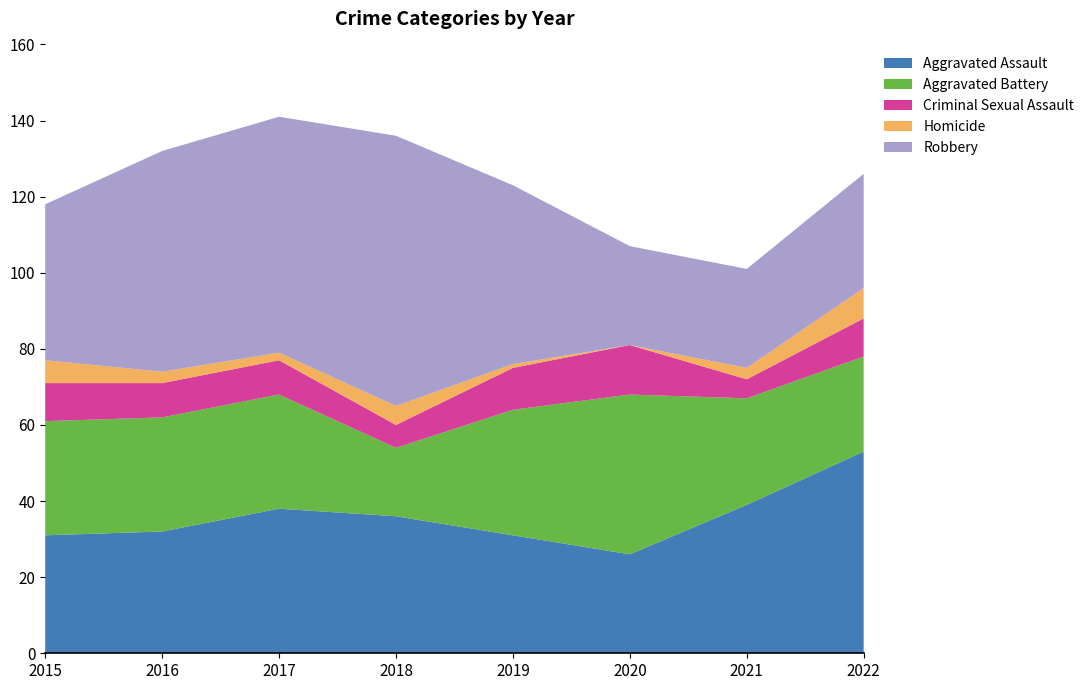

Reading left to right, list all the values displayed in this chart.

Aggravated Assault: 31	32	38	36	31	26	39	53
Aggravated Battery: 30	30	30	18	33	42	28	25
Criminal Sexual Assault: 10	9	9	6	11	13	5	10
Homicide: 6	3	2	5	1	0	3	8
Robbery: 41	58	62	71	47	26	26	30